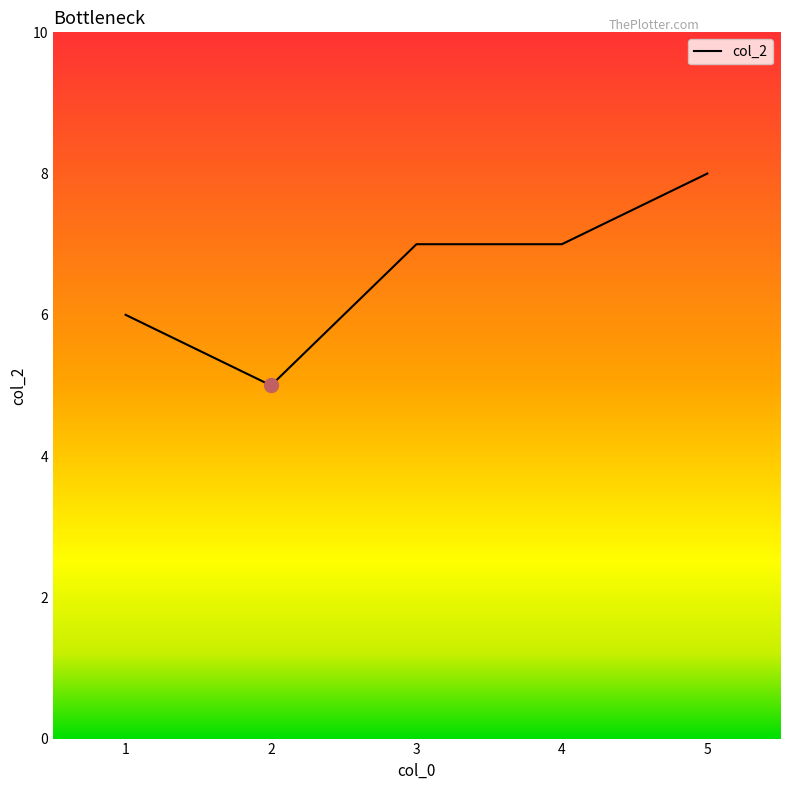

At which category does the data reach its first local valley?

2